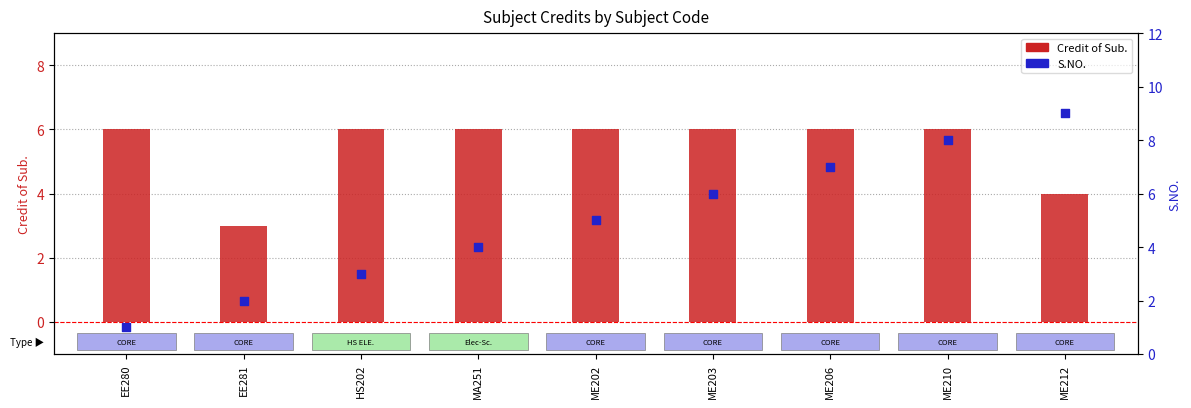

Is the value of Credit of Sub. at ME212 greater than the value of S.NO. at ME202?

No